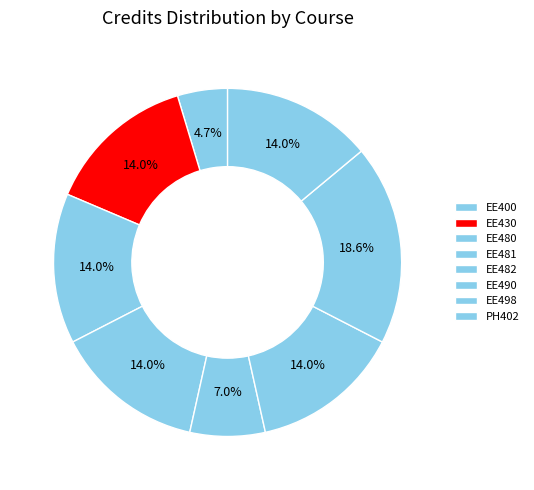

How many segments does this pie chart have?

8